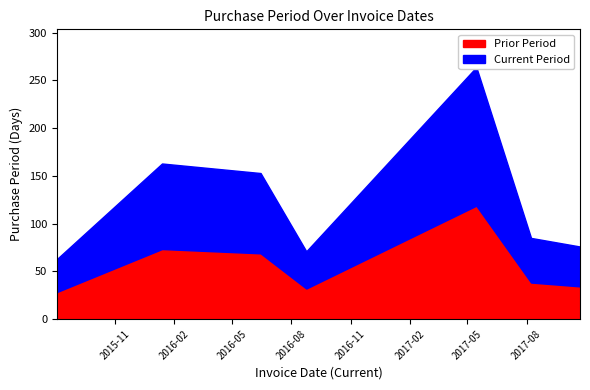

What is the approximate value at 2017-10-23, to the nearest 10?

80